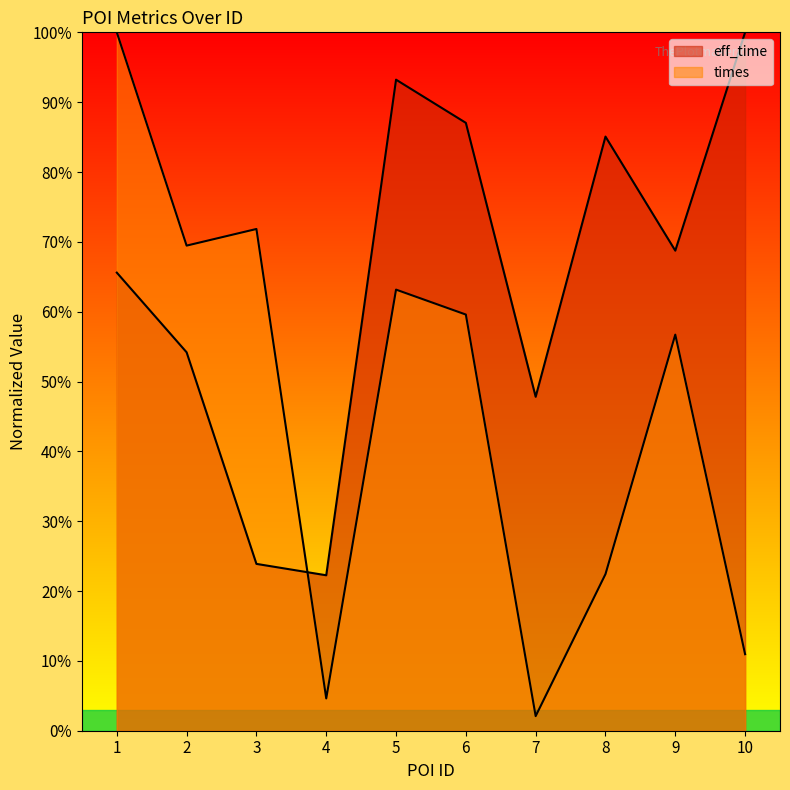

What is the difference between the maximum and minimum values in the times series?

97.9